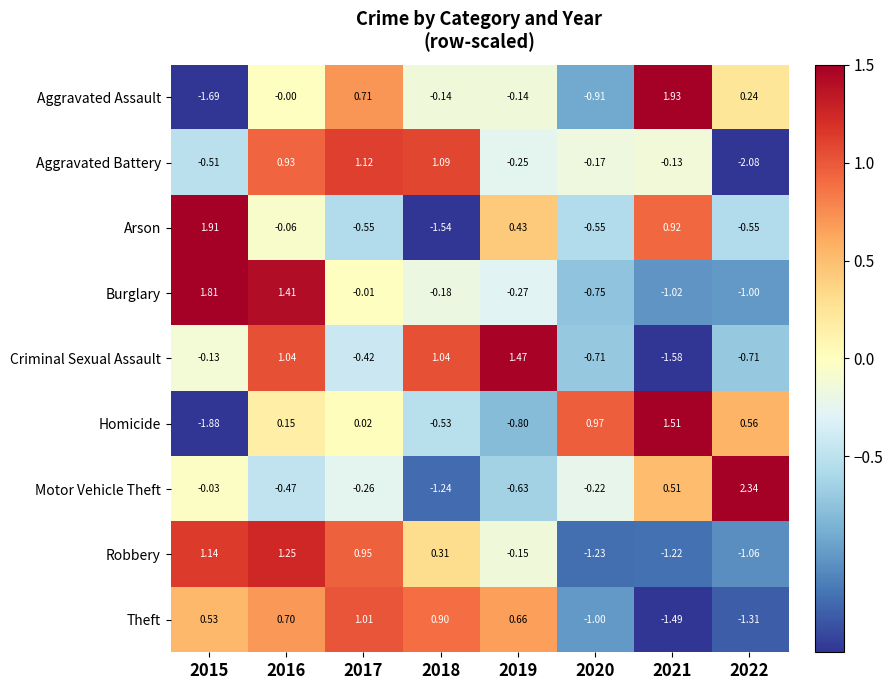

Which series has the largest range (max minus min)?

Aggravated Assault